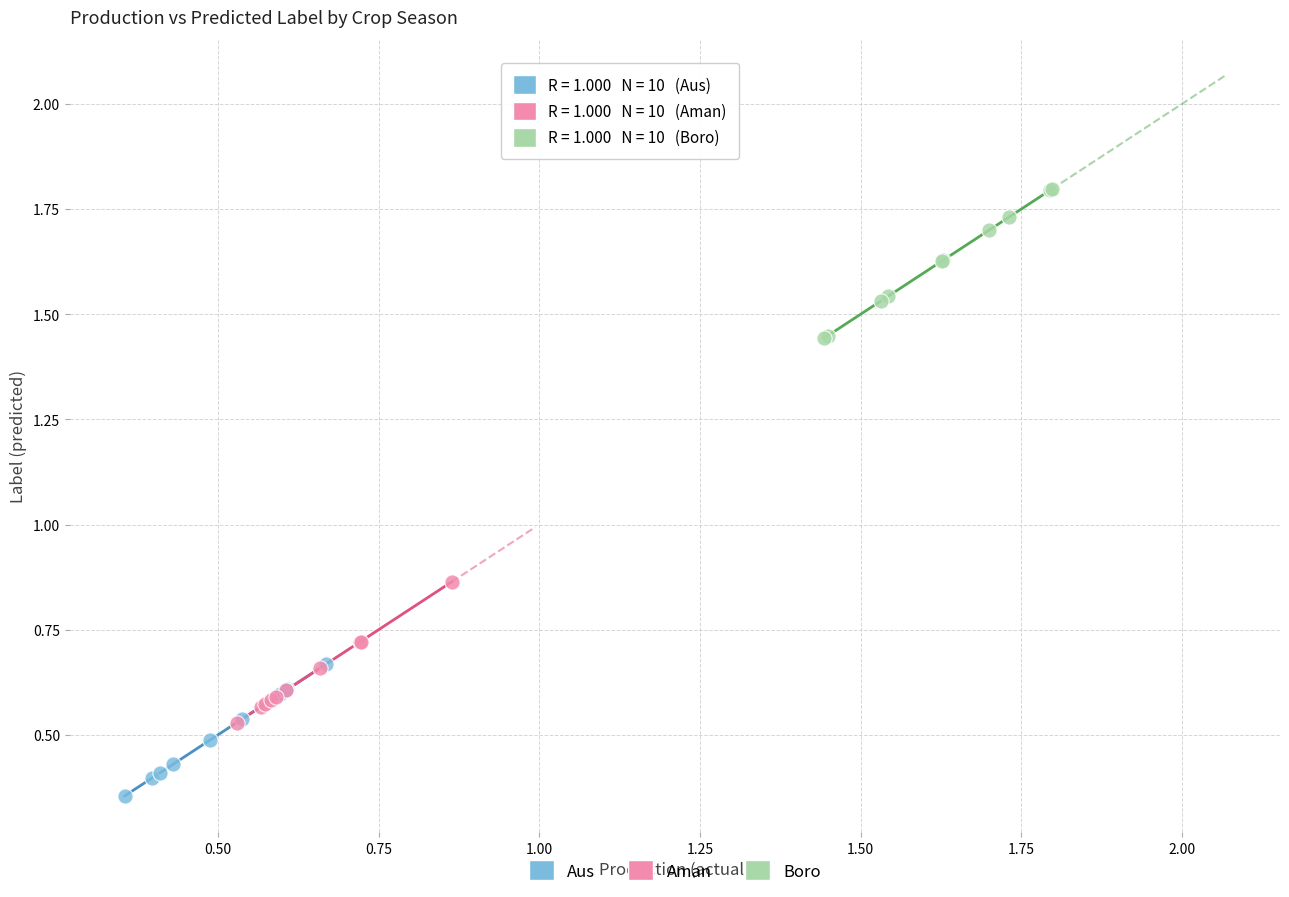

Which series contains the lowest Y value?

Aus